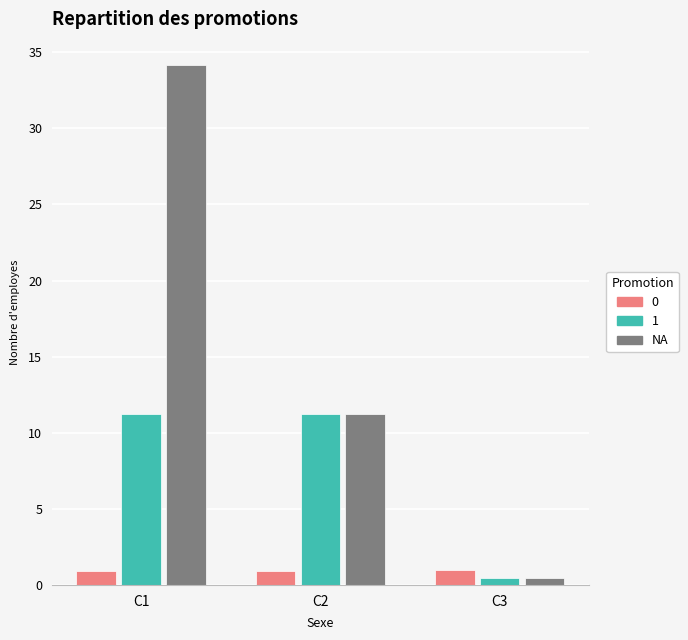

Is the value of 1 at C2 greater than the value of NA at C1?

No